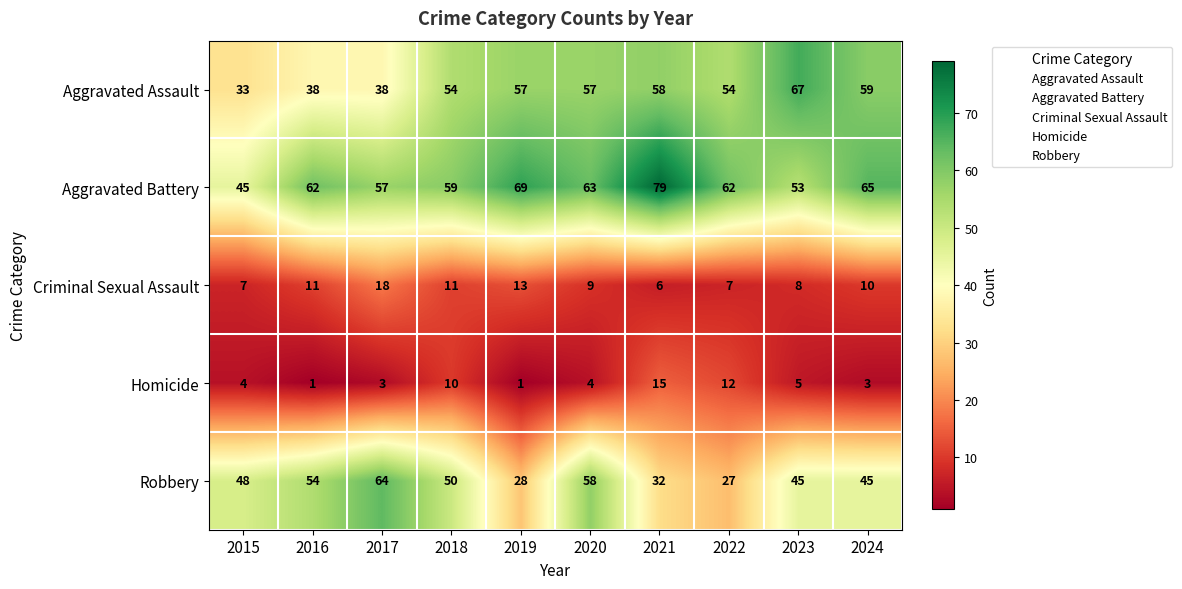

Rank the series at 2021 from lowest to highest value.

Criminal Sexual Assault, Homicide, Robbery, Aggravated Assault, Aggravated Battery